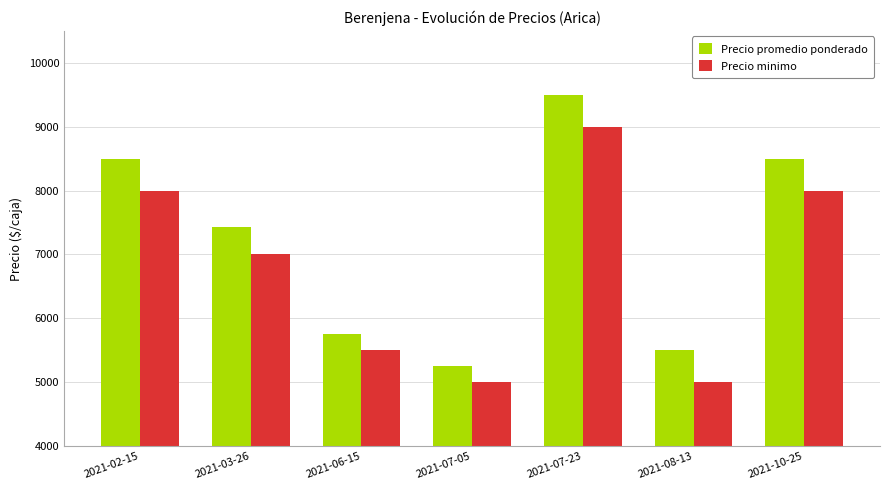

What is the greatest value displayed?

9500